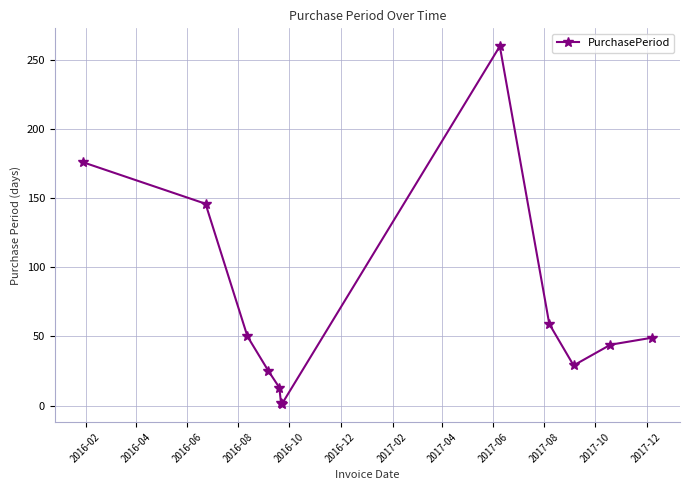

What is the sum of all values?

854